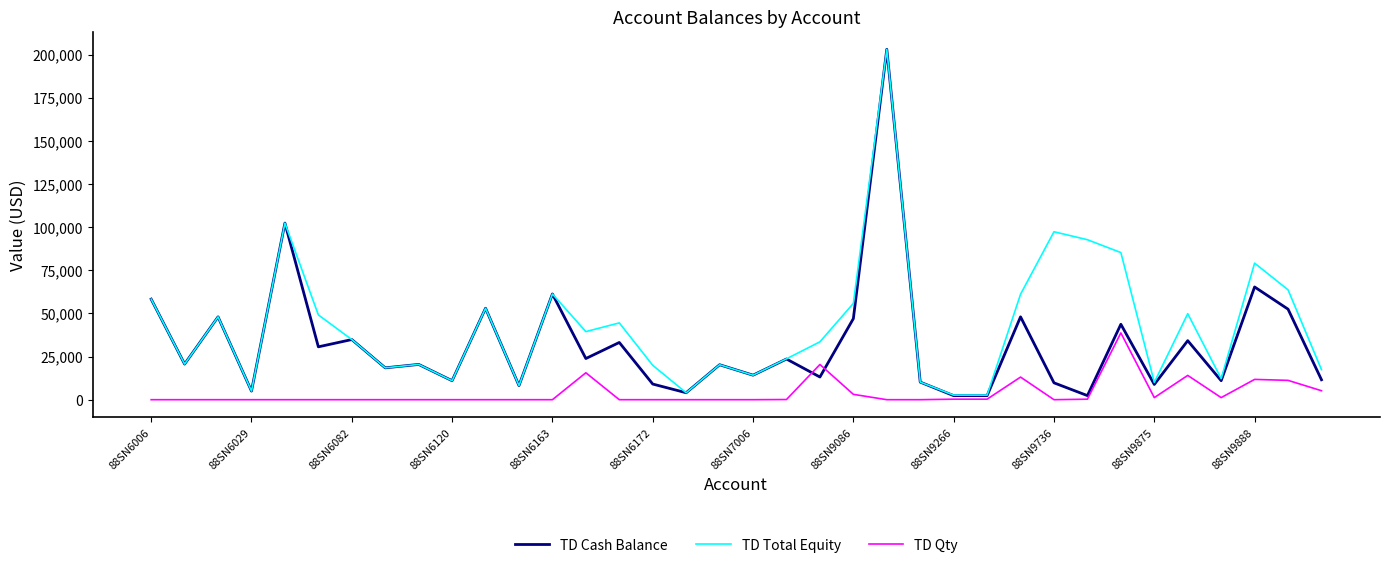

List the series in order of their overall mean, highest first.

TD Total Equity, TD Cash Balance, TD Qty